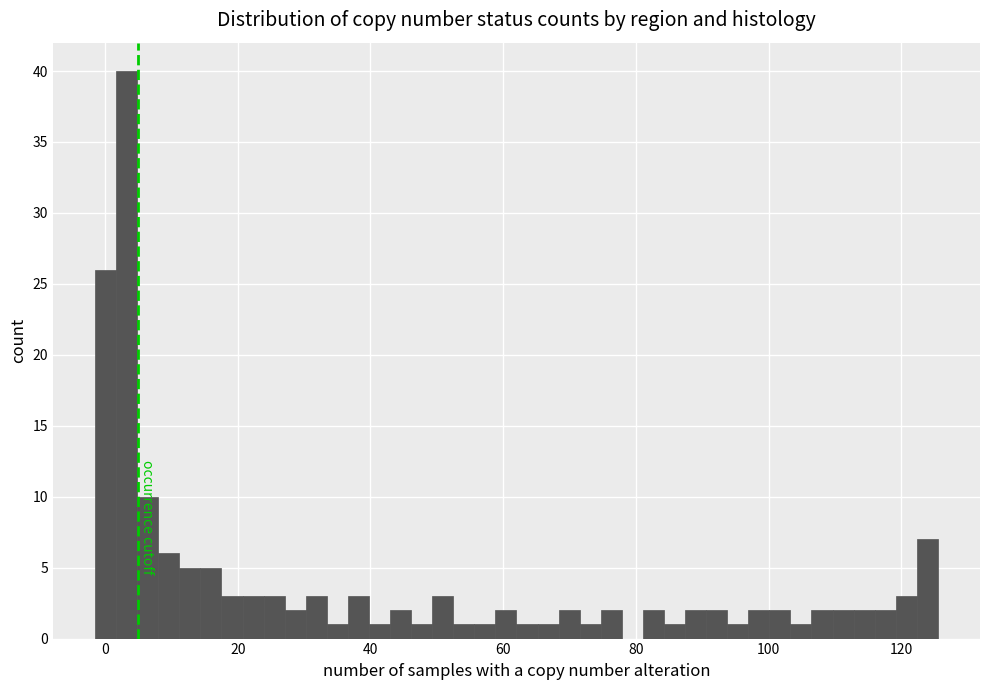

Read against the x-axis, roughly where is the centre of the tallest bar?

4